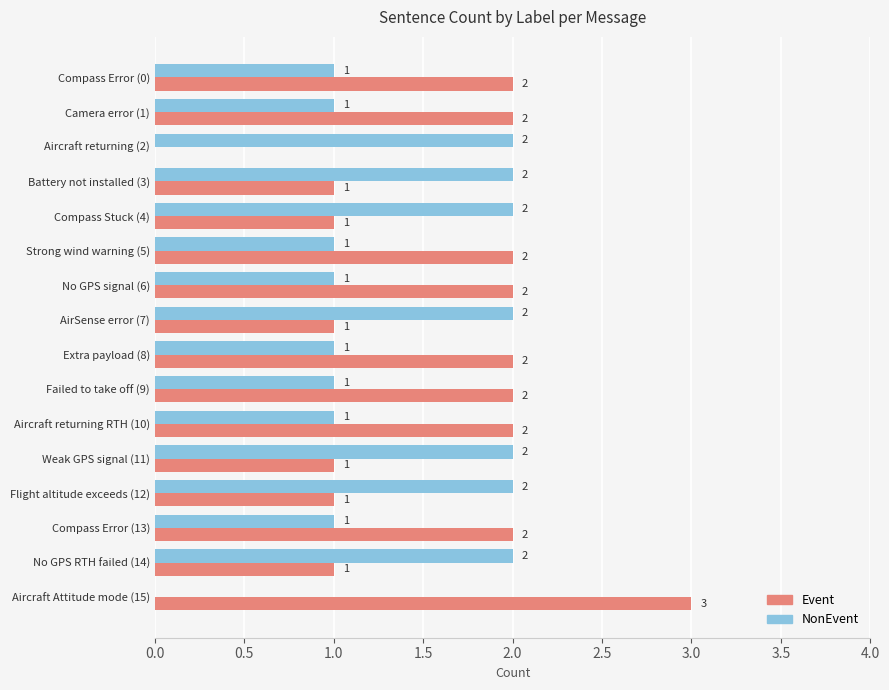

What is the total value across all series at Camera error (1)?

3